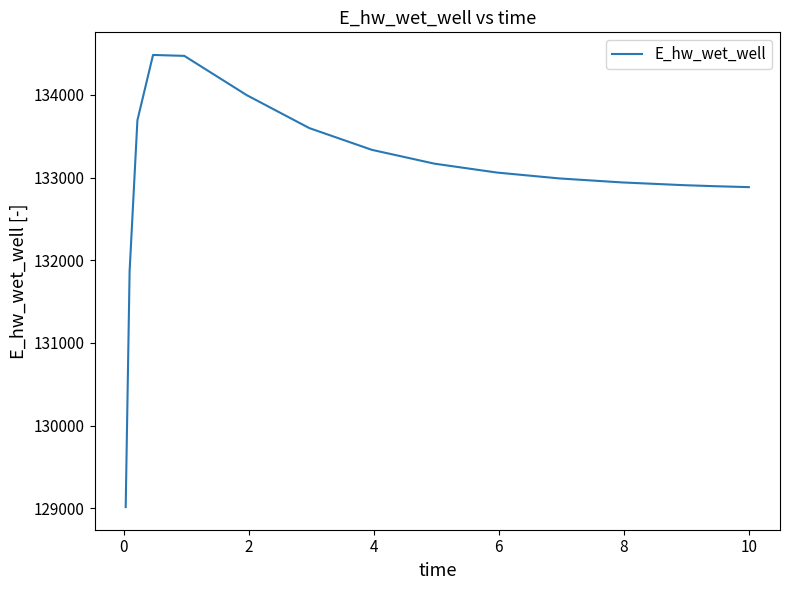

What is the maximum value shown in the chart?

134482.3